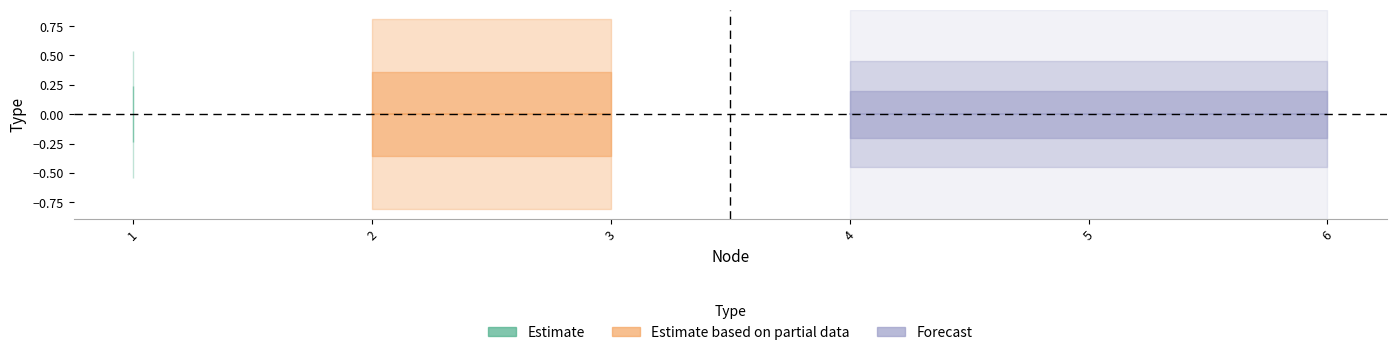

The value at 5 is -1. True or false?

False